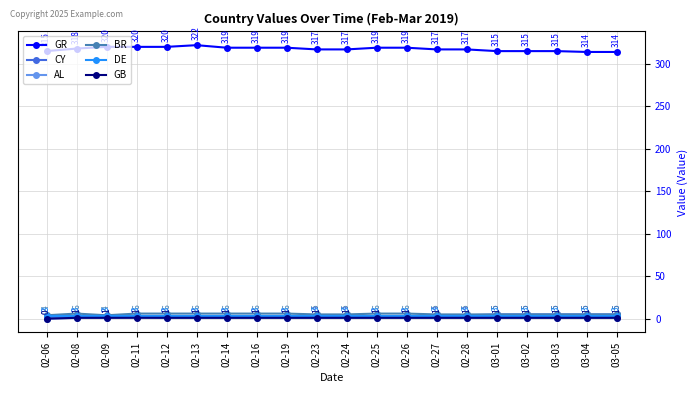

The value of CY at 02-14 is 2. True or false?

True